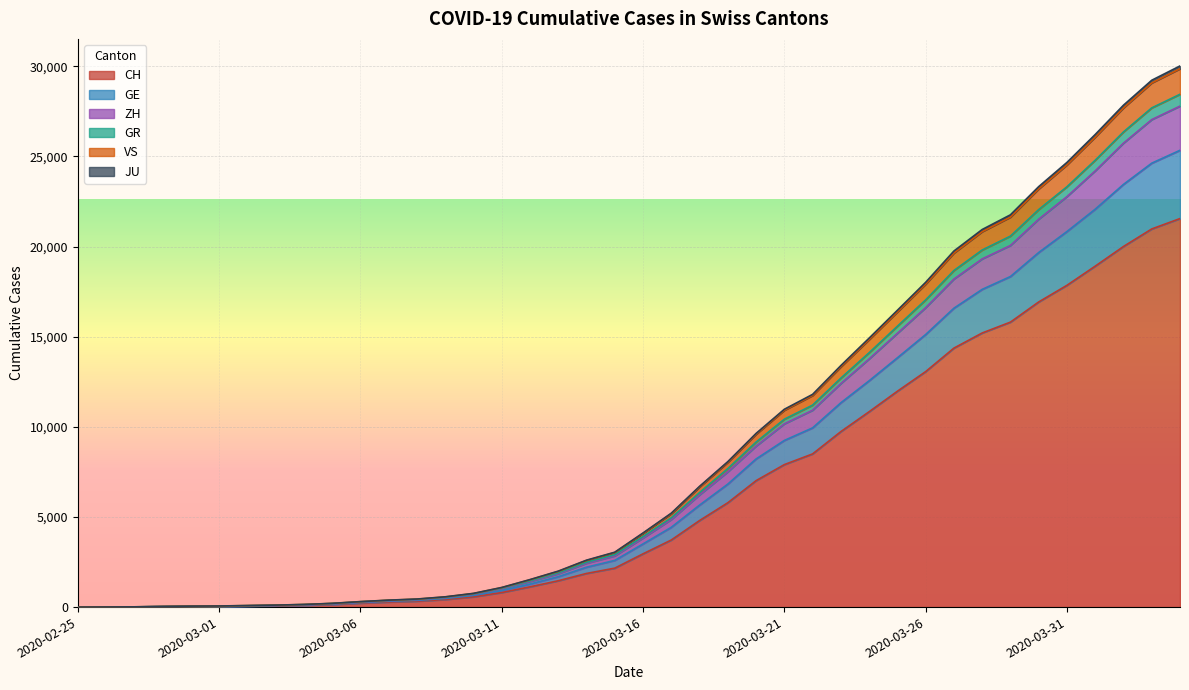

True or false: VS and ZH intersect in this chart.

False